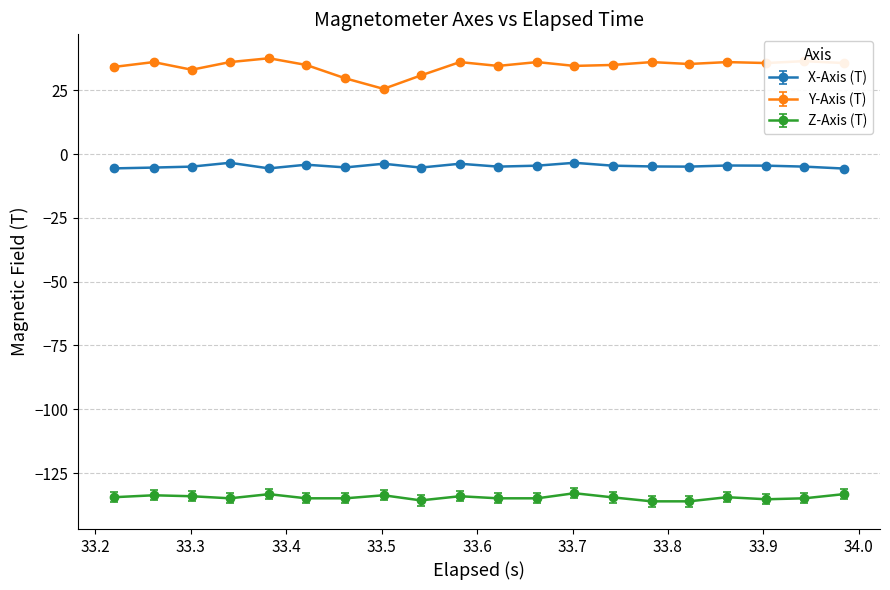

What is the difference between the maximum and minimum values in the Y-Axis (T) series?

12.0